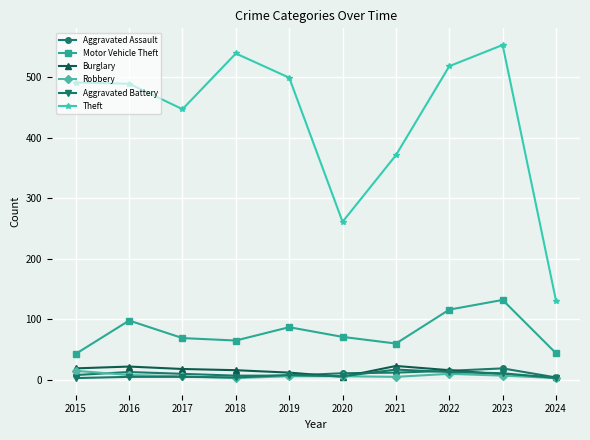

How many interior local valleys does the Theft series have?

2